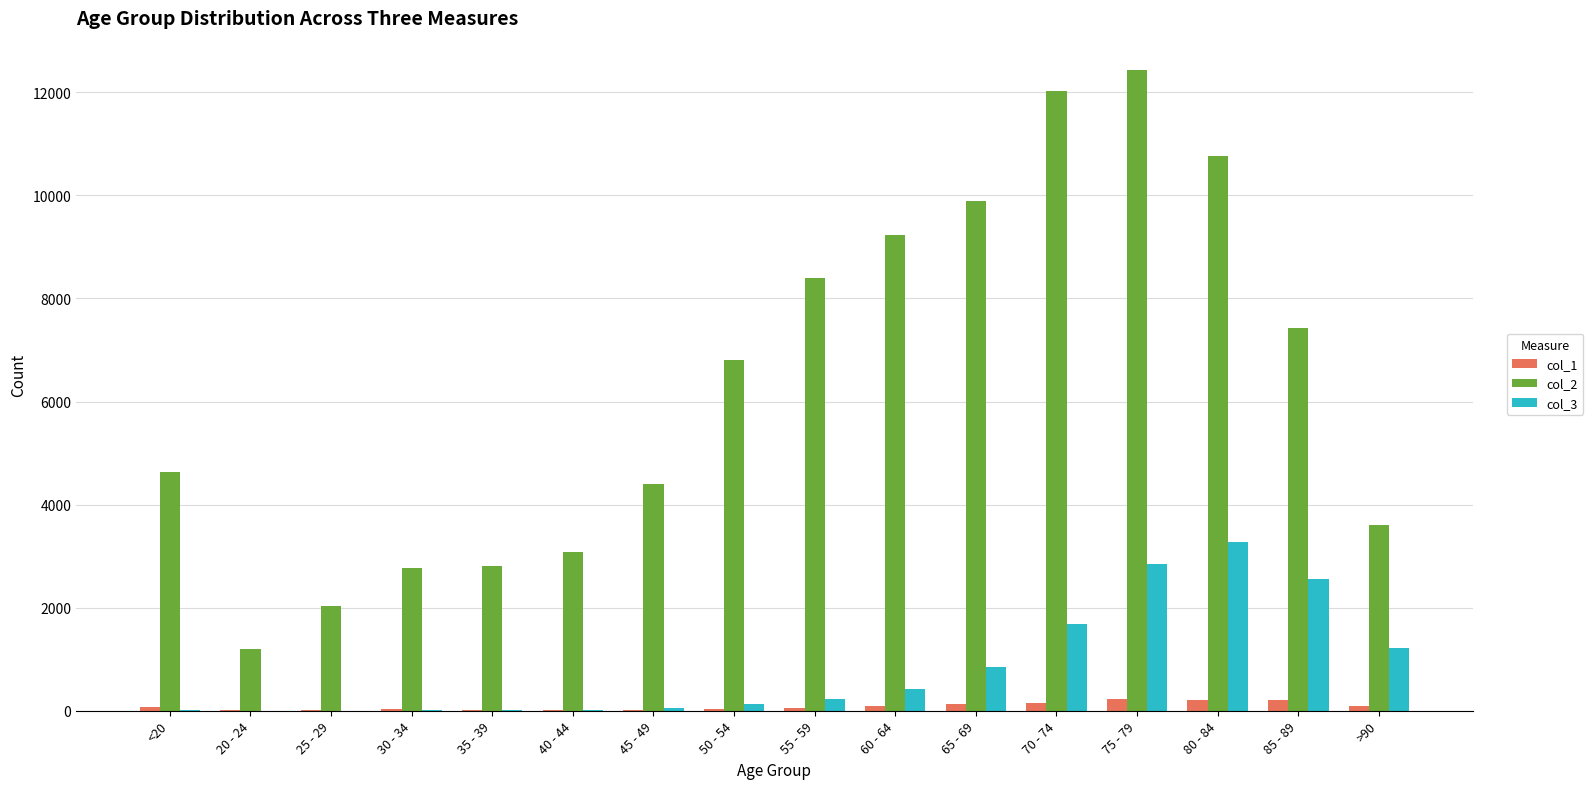

Which series has the largest total across all categories?

col_2